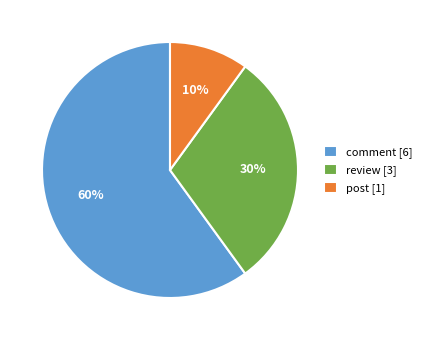

Which category has the biggest portion of the pie?

comment [6]